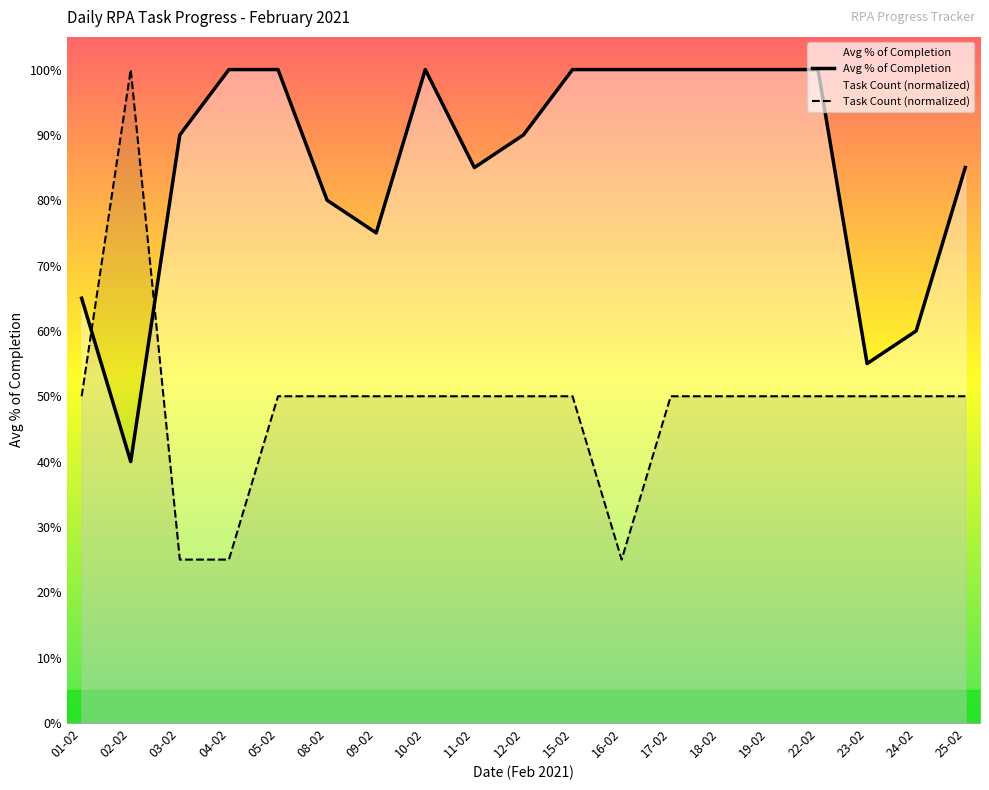

What is the highest value of the Task Count (normalized) series?

1.0